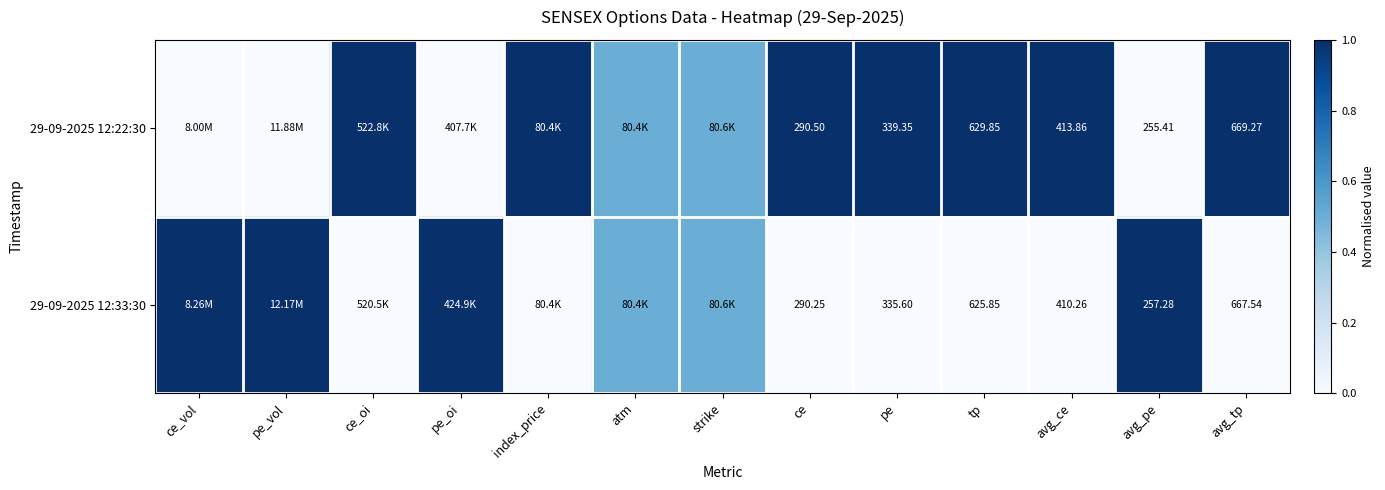

How many 29-09-2025 12:33:30 values are between 0 and 1?

13